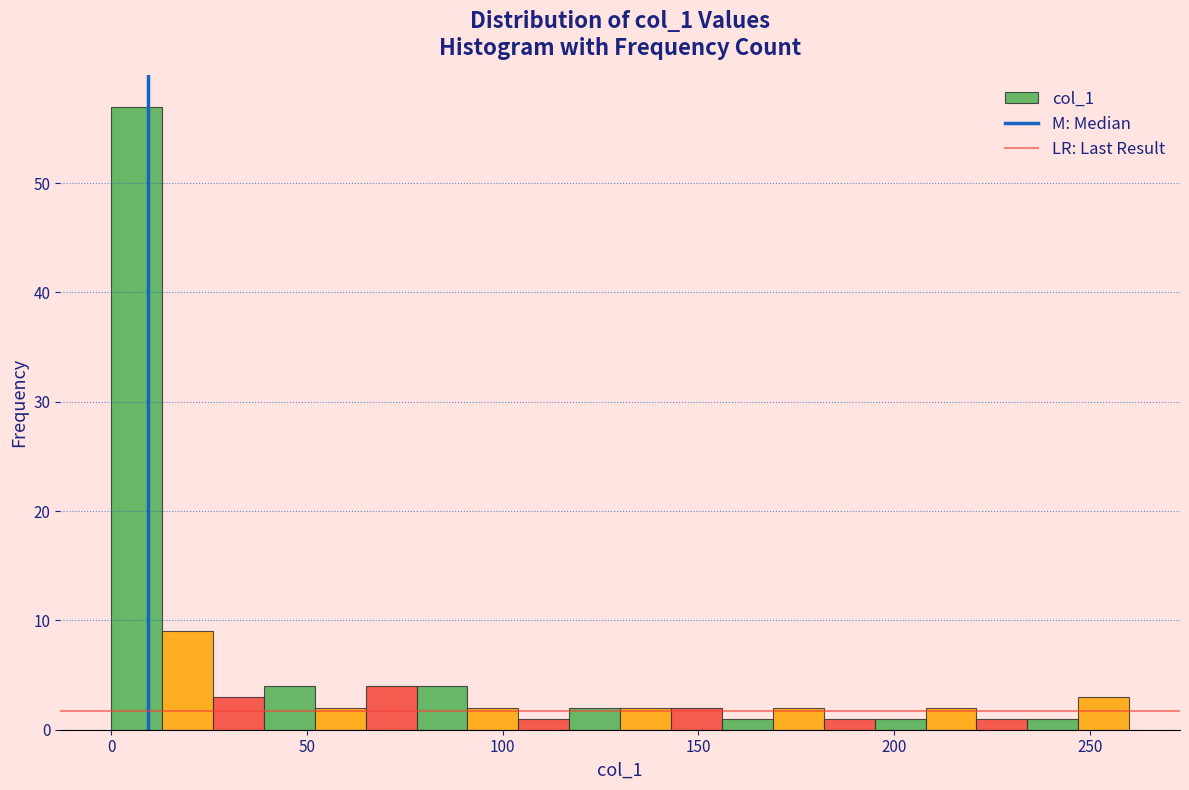

Around what value on the x-axis is the tallest bar? Give the approximate position of its centre, as read against the axis.

5